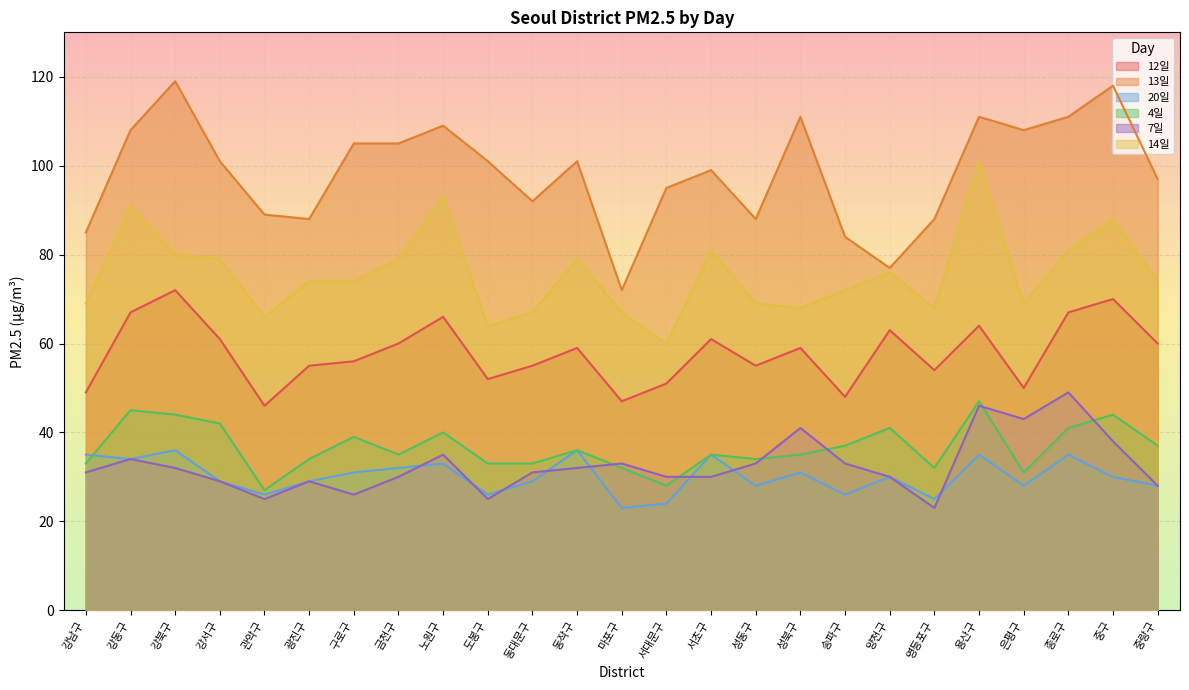

What is the highest value of the 7일 series?

49